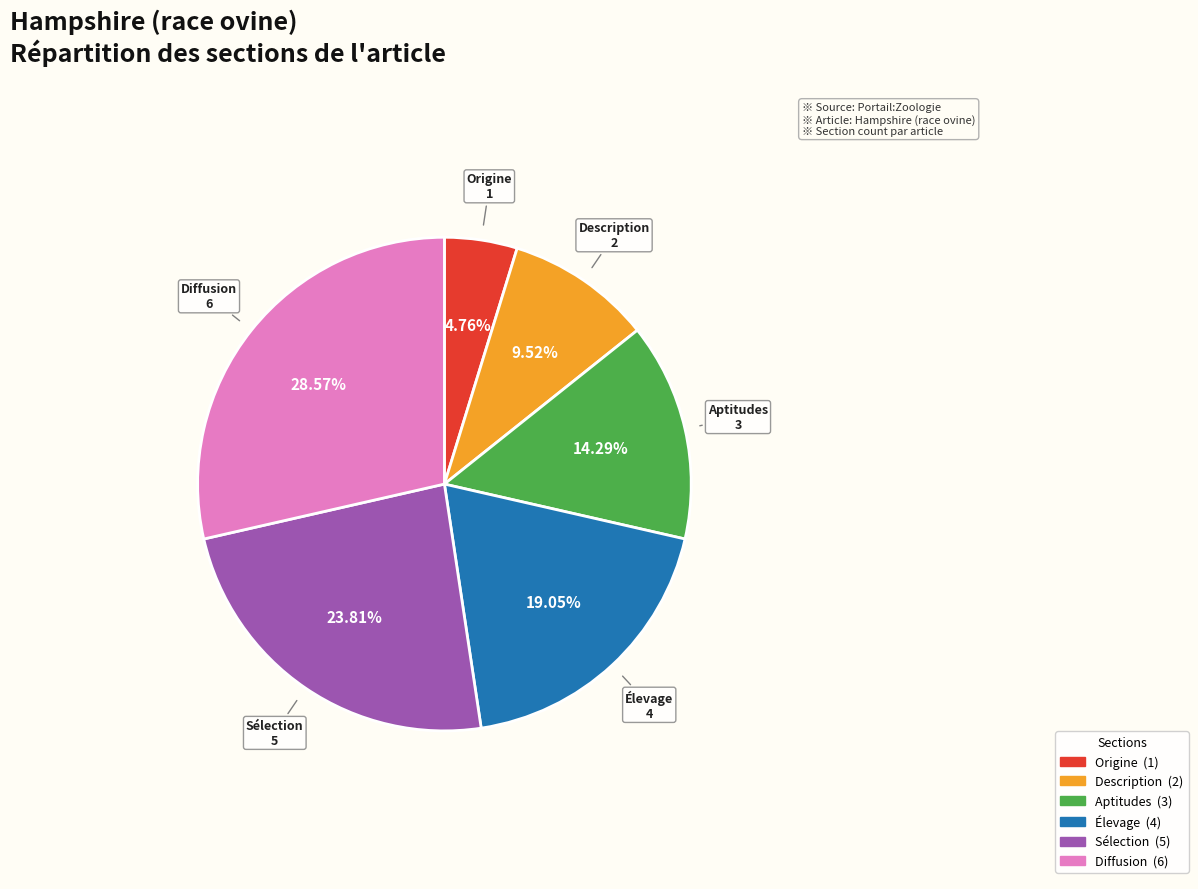

What percentage is the Élevage slice, to the nearest percent?

19%